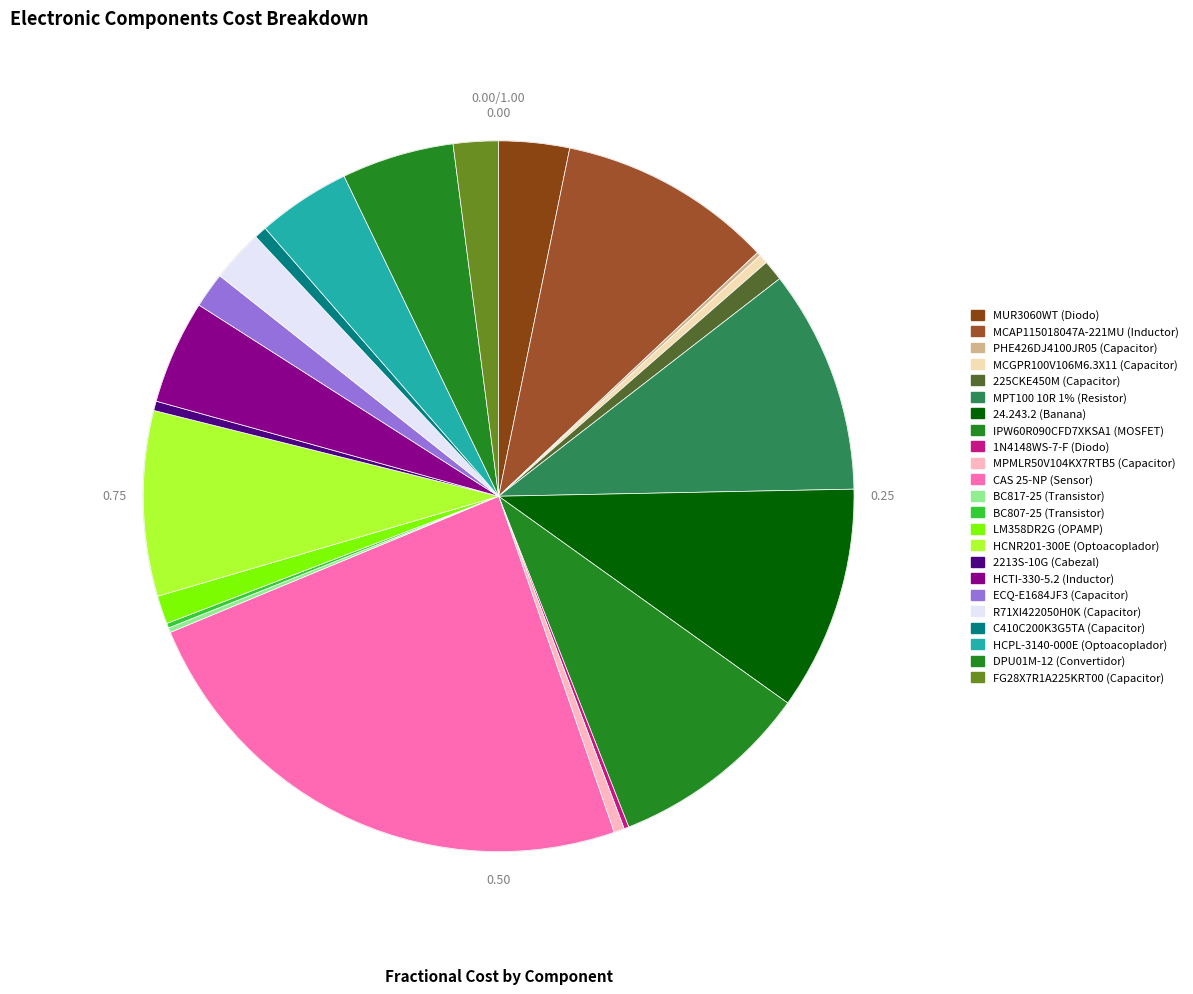

Is it true that DPU01M-12 (Convertidor) is 5% of the pie?

True